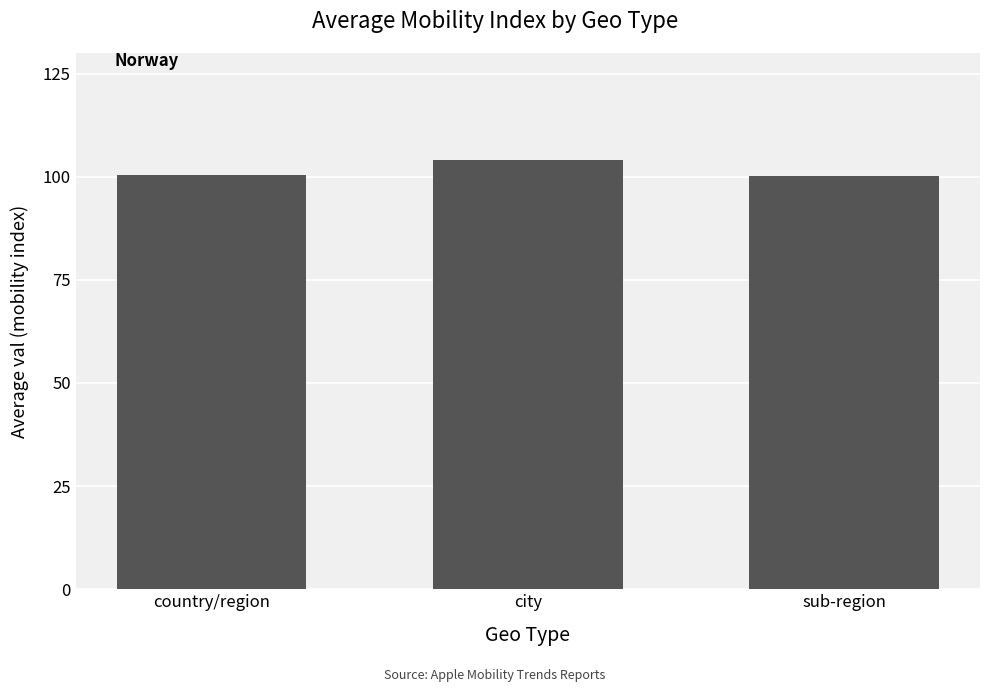

What is the smallest value displayed?

100.2